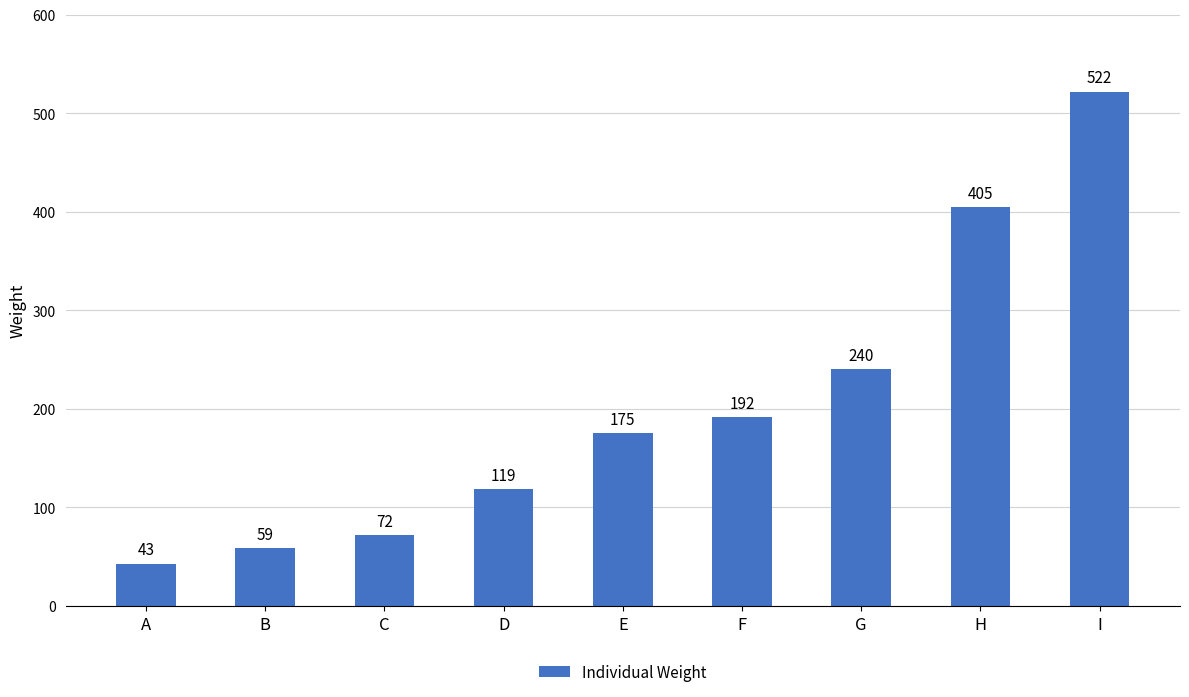

Does the chart contain stacked bars?

No